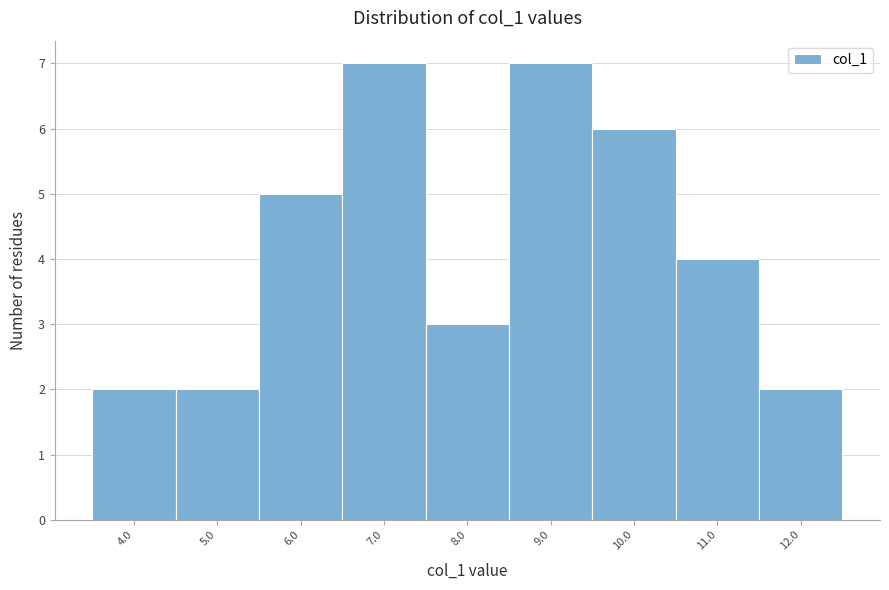

Reading left to right, transcribe this chart: for each bar, give the range it covers on the x-axis and its height. The values are not printed on the chart, so give them approximately, as read against the axis.

3.5 to 4.5: 2
4.5 to 5.5: 2
5.5 to 6.5: 5
6.5 to 7.5: 7
7.5 to 8.5: 3
8.5 to 9.5: 7
9.5 to 10.5: 6
10.5 to 11.5: 4
11.5 to 12.5: 2